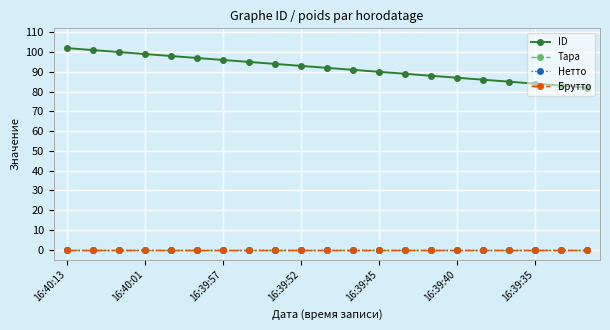

Reading right to left, list all the values displayed in this chart.

ID: 82	83	84	85	86	87	88	89	90	91	92	93	94	95	96	97	98	99	100	101	102
Тара: 0	0	0	0	0	0	0	0	0	0	0	0	0	0	0	0	0	0	0	0	0
Нетто: 0	0	0	0	0	0	0	0	0	0	0	0	0	0	0	0	0	0	0	0	0
Брутто: 0	0	0	0	0	0	0	0	0	0	0	0	0	0	0	0	0	0	0	0	0